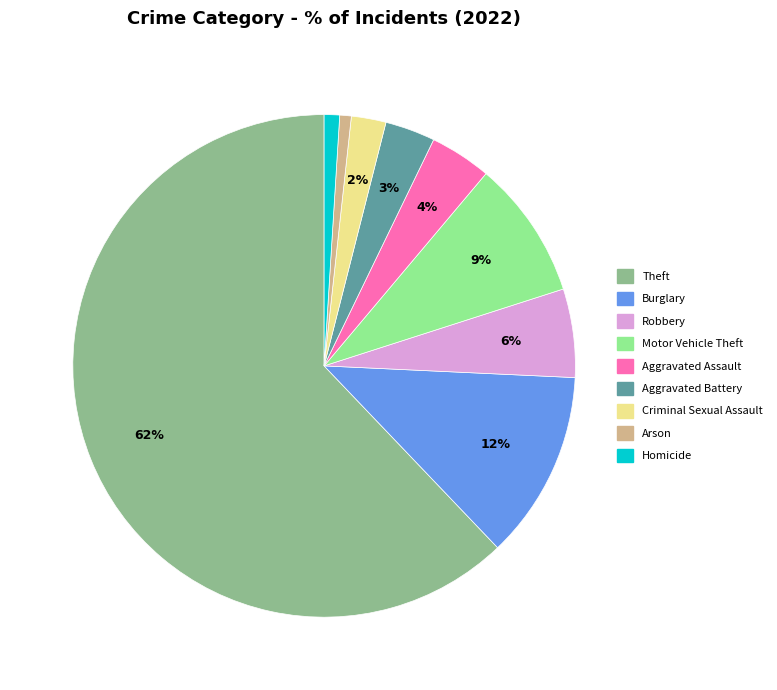

True or false: Homicide accounts for 1% of the total.

True